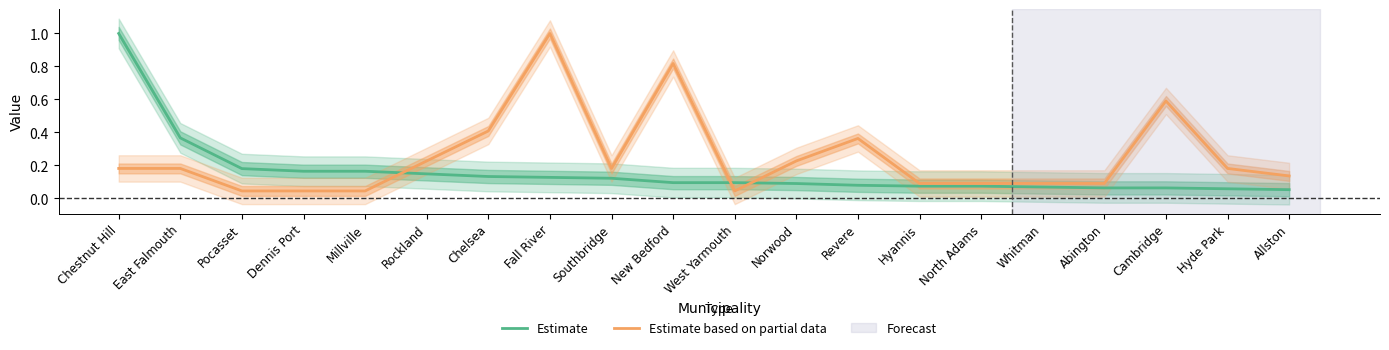

What is the difference between the maximum and minimum values in the Estimate based on partial data series?

1.0